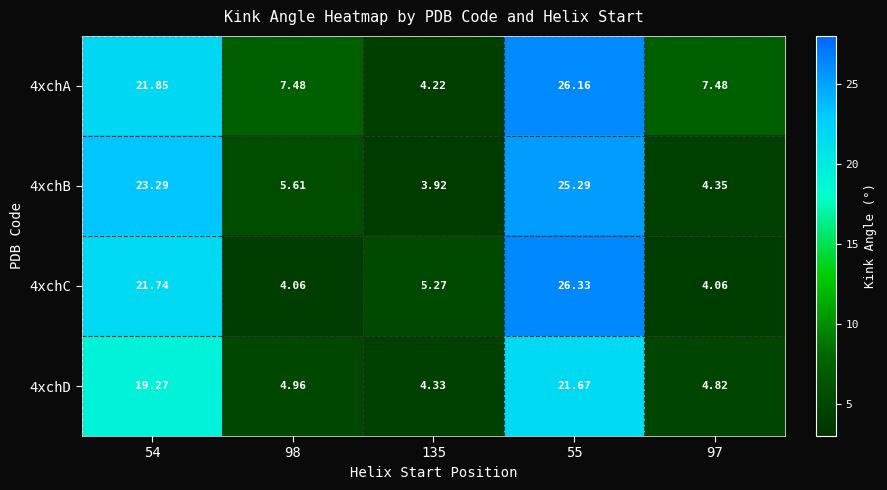

Is the value of 4xchA at 135 greater than the value of 4xchB at 97?

No